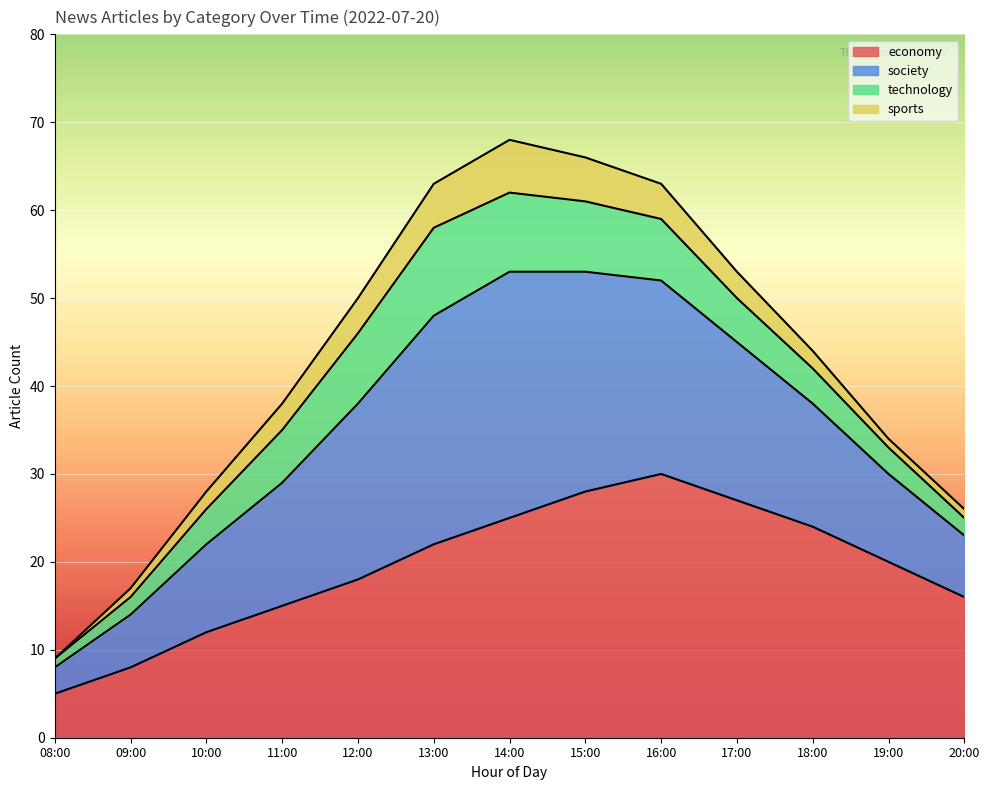

At which label does economy reach its minimum?

08:00